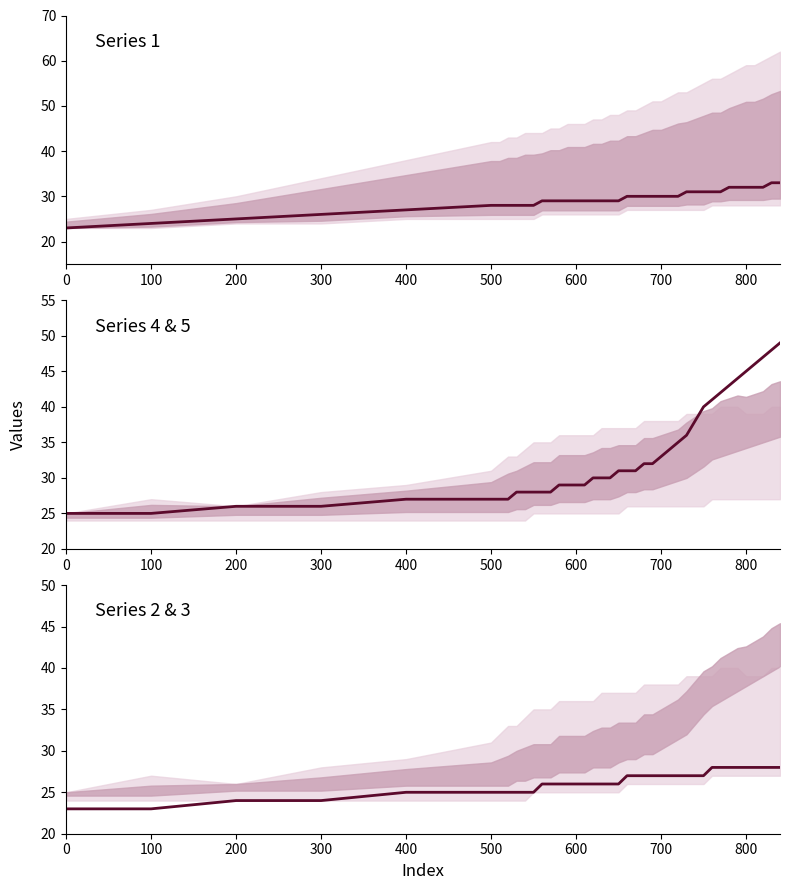

How many lines are shown in the chart?

3